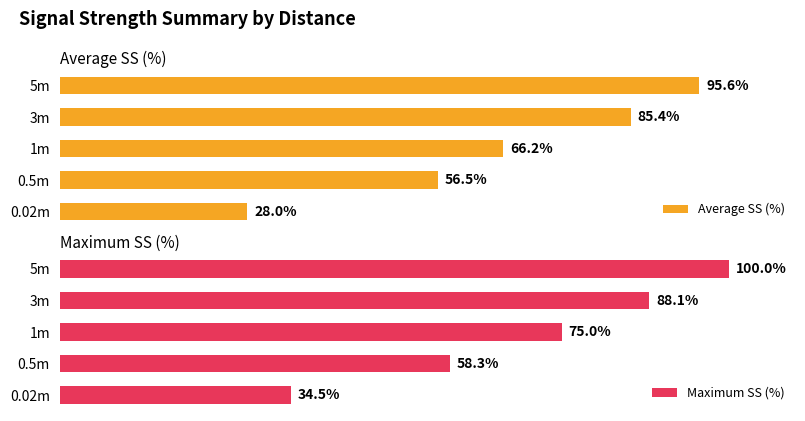

Rank the categories by Average SS (%) value from highest to lowest.

5m, 3m, 1m, 0.5m, 0.02m